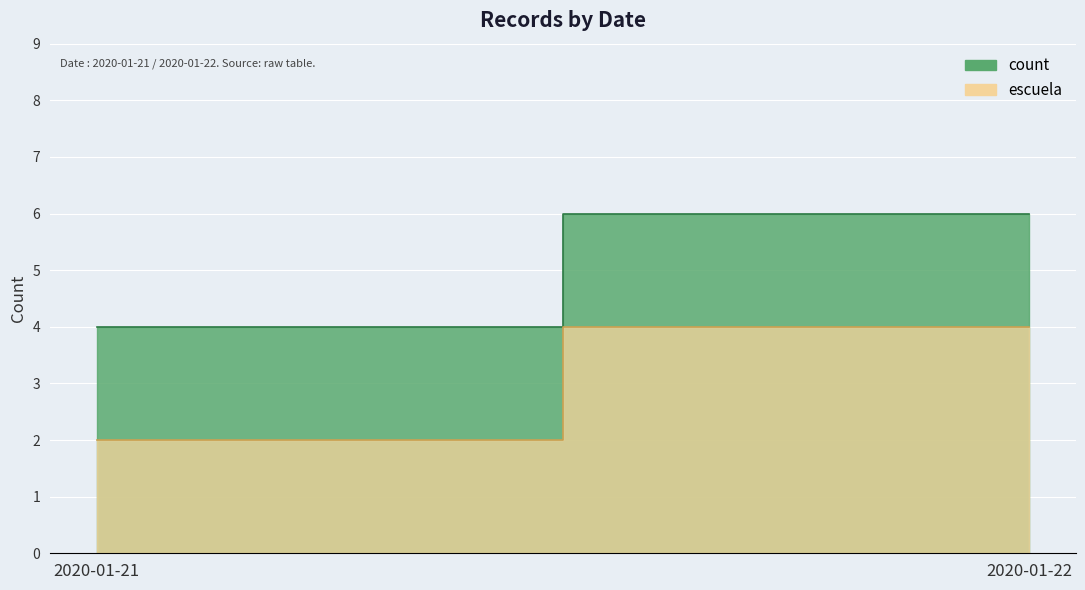

What is the value of the 2nd point from the left?

6